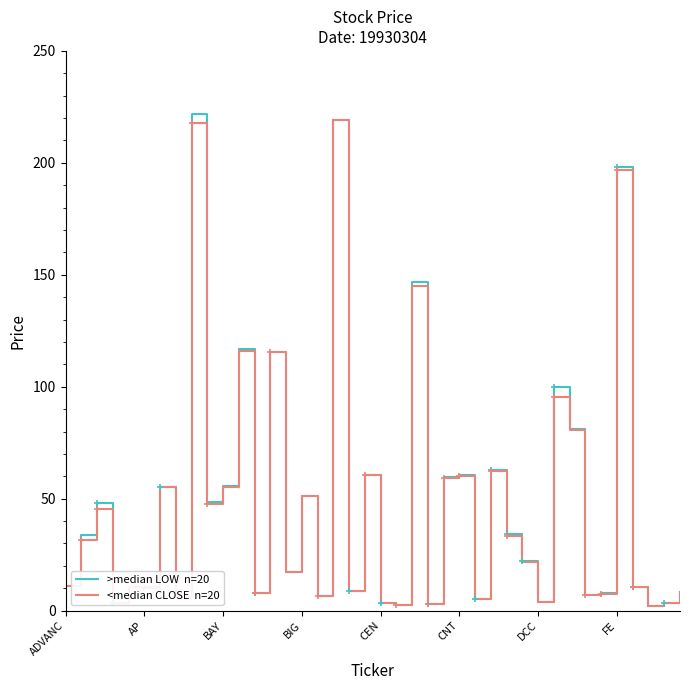

What is the greatest value displayed?

222.0